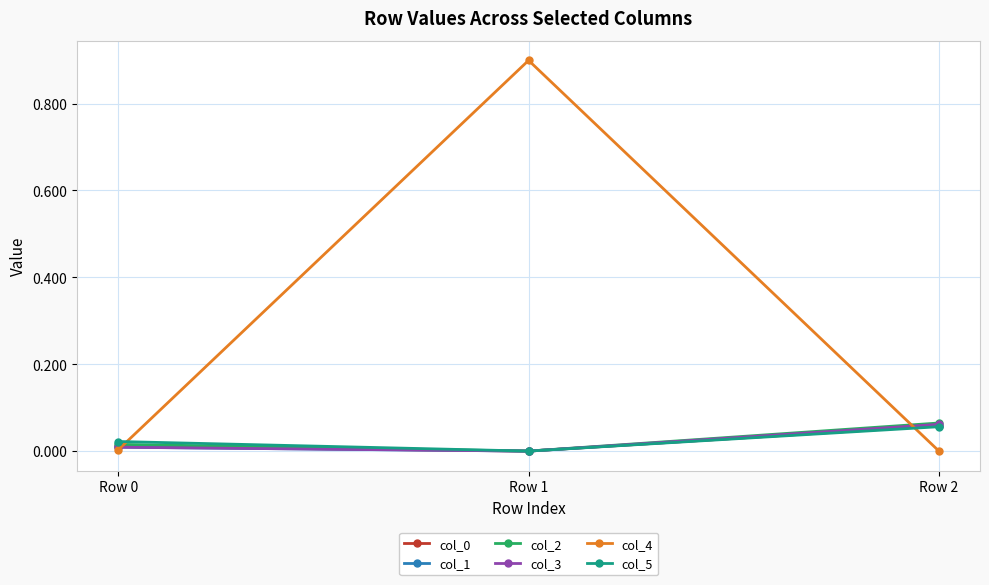

At which label does col_3 reach its peak?

Row 2